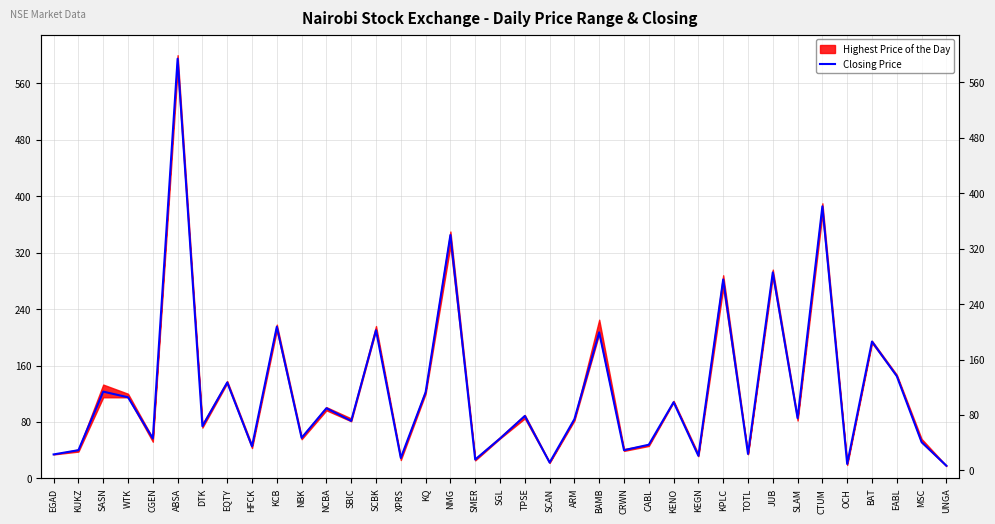

Is this an area chart (filled region under the line)?

No